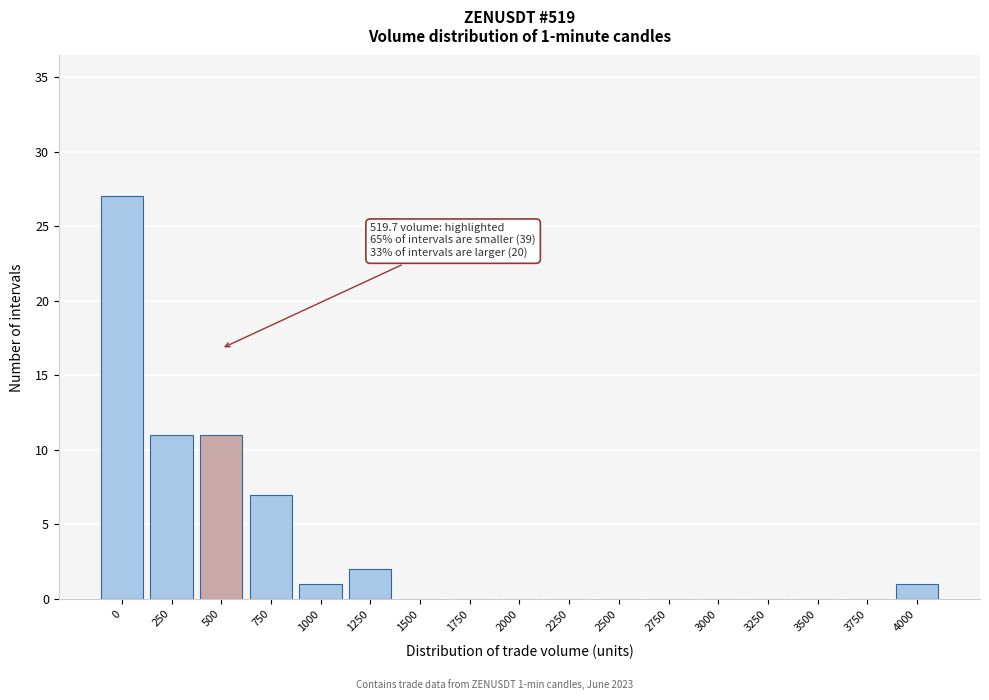

Reading left to right, transcribe all the data shown in this chart.

0=27	250=11	500=11	750=7	1000=1	1250=2	1500=0	1750=0	2000=0	2250=0	2500=0	2750=0	3000=0	3250=0	3500=0	3750=0	4000=1